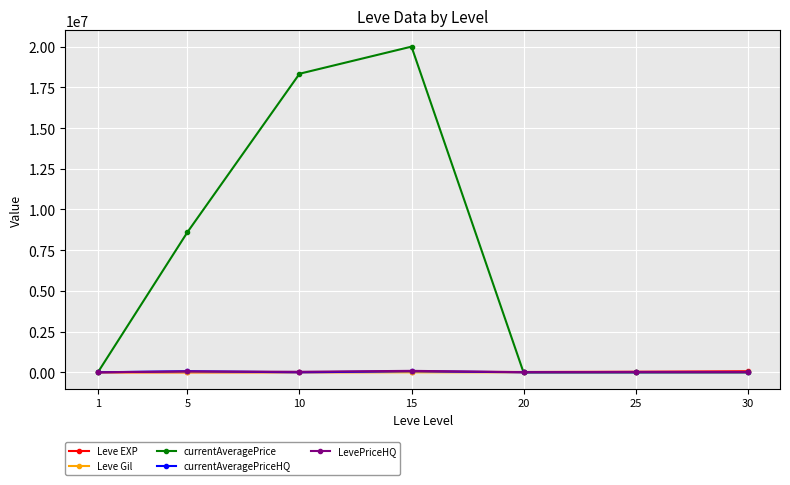

What is the sum of the LevePriceHQ values at 5 and 15?

147735.0